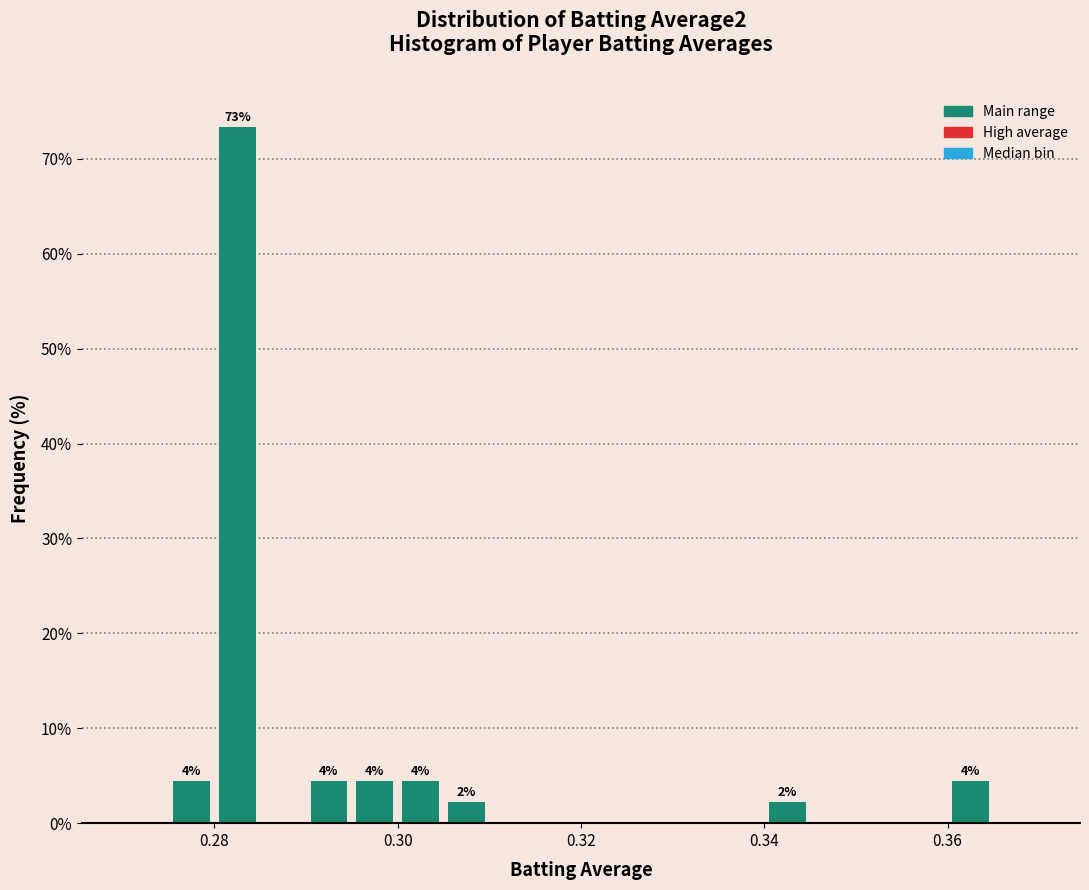

Read against the x-axis, roughly where is the centre of the tallest bar?

0.282